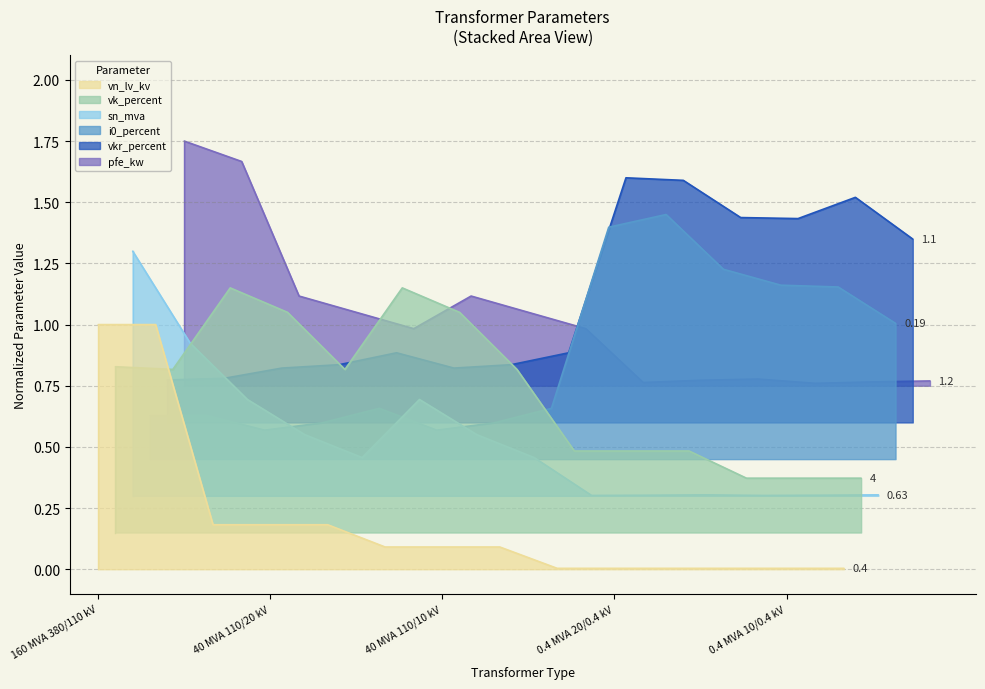

What is the value of the i0_percent point at the 8th from the left?

0.7